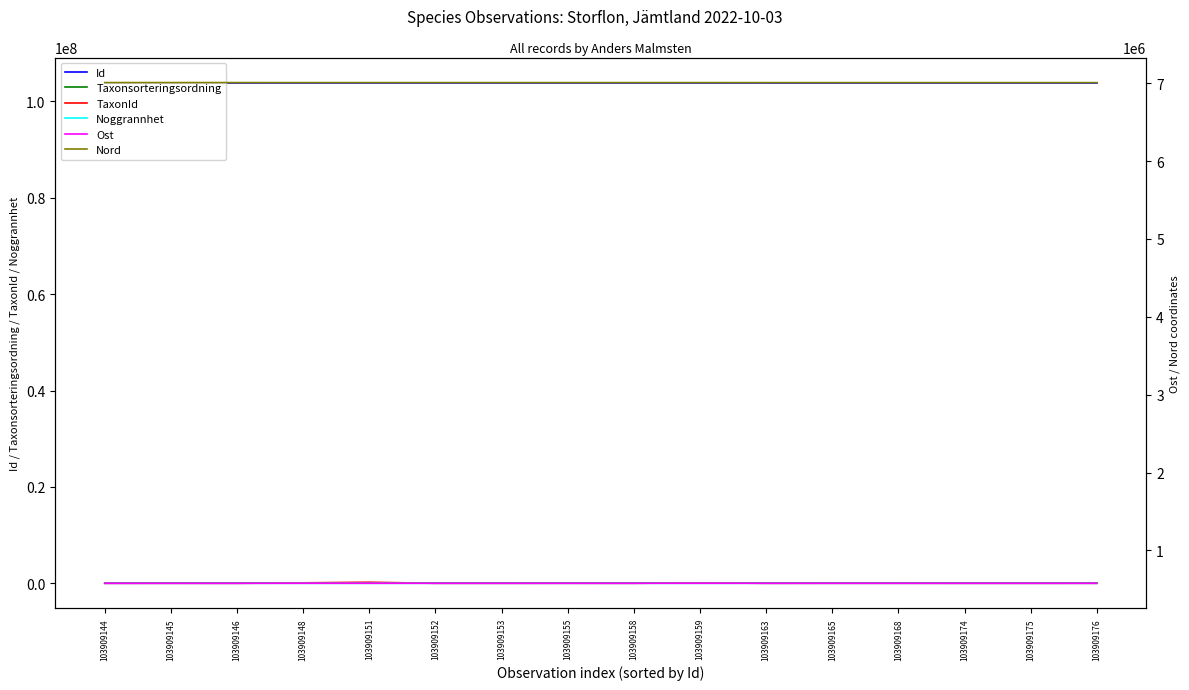

At which category does TaxonId reach its first local peak?

103909145